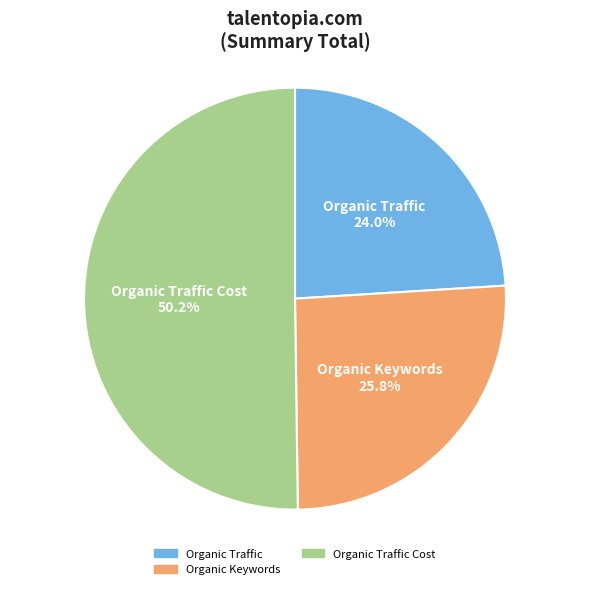

Which category has the smallest portion of the pie?

Organic Traffic